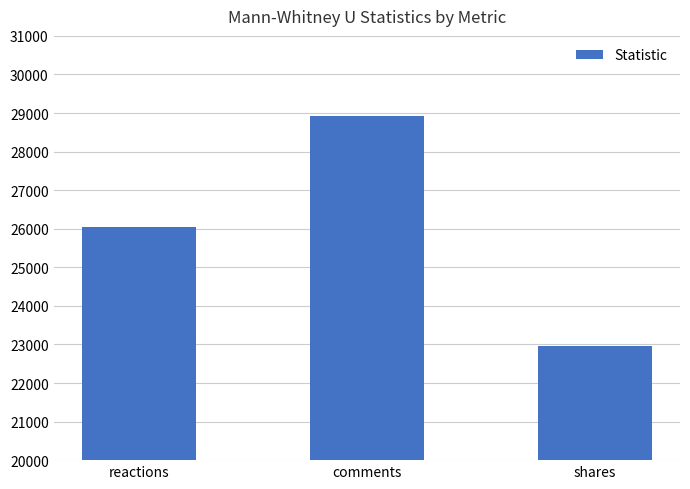

What is the approximate value at shares?

22971.5